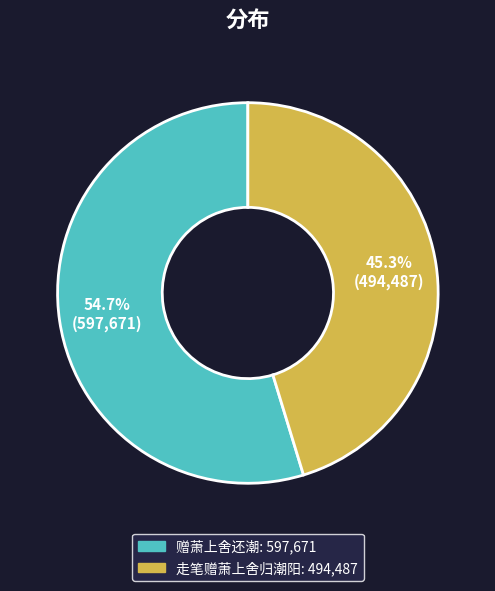

Count the number of slices in the pie.

2